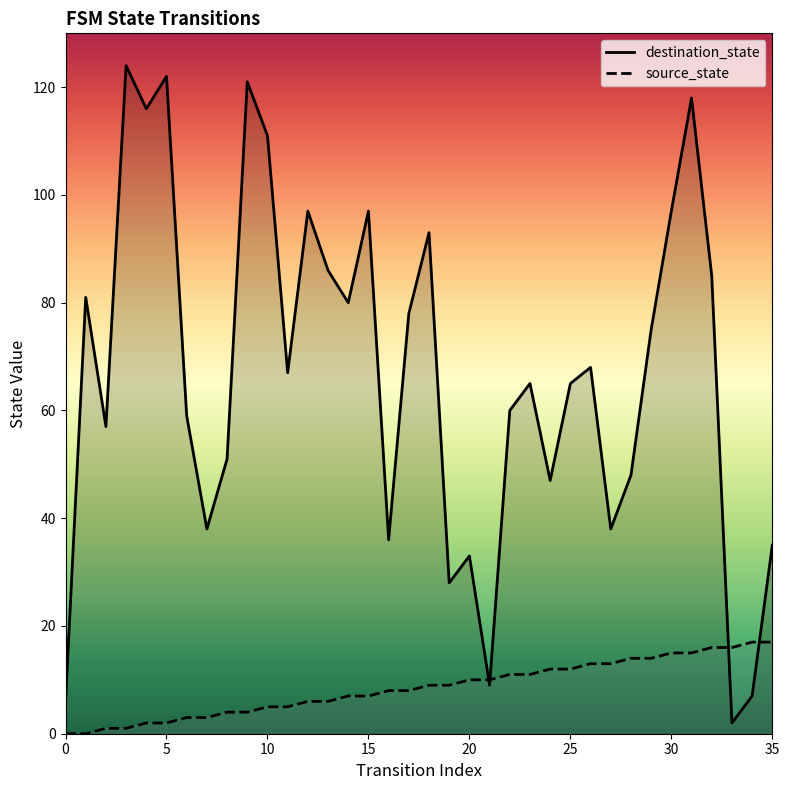

What are all the series names shown in the legend?

destination_state, source_state